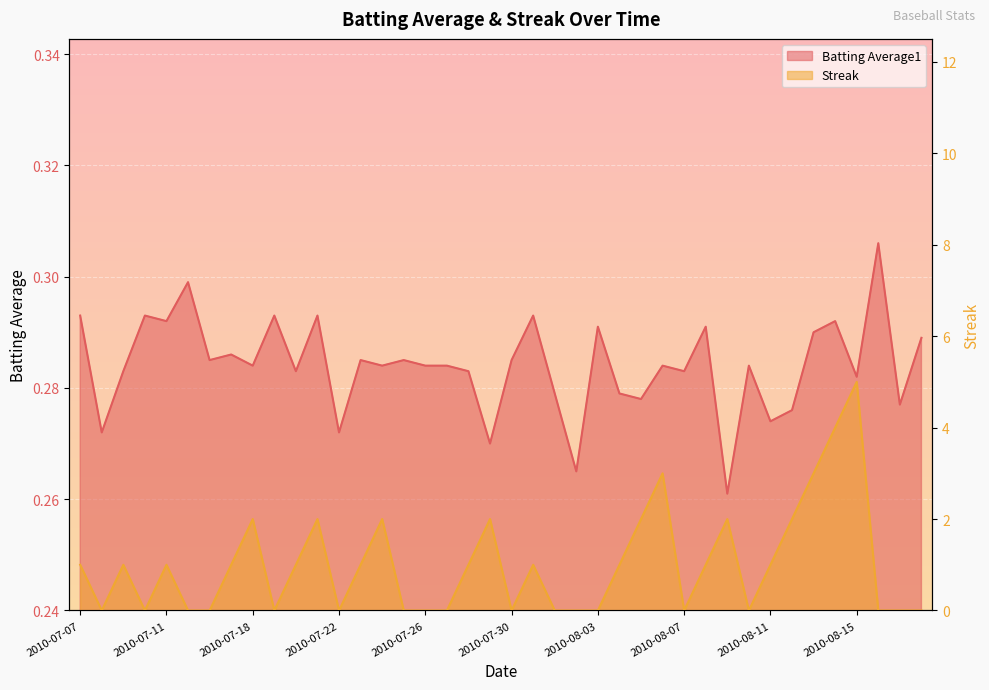

In Streak, how many points are lower than both neighbors (excluding endpoints)?

7